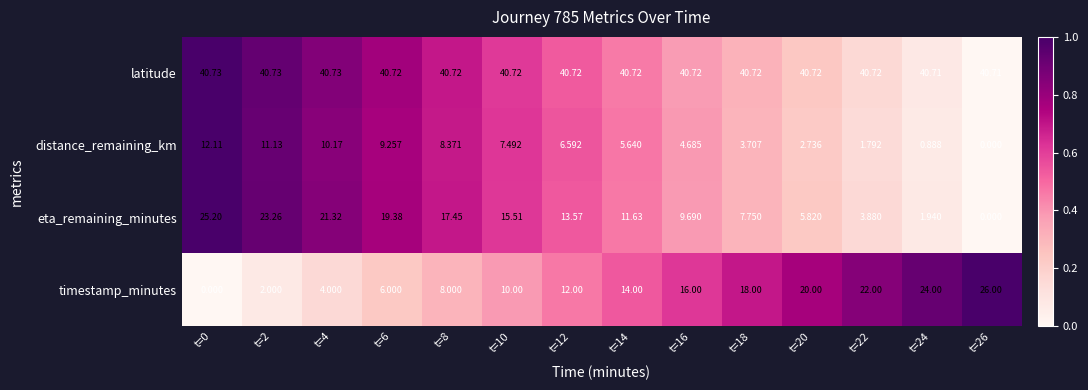

Which series has the largest total across all categories?

latitude